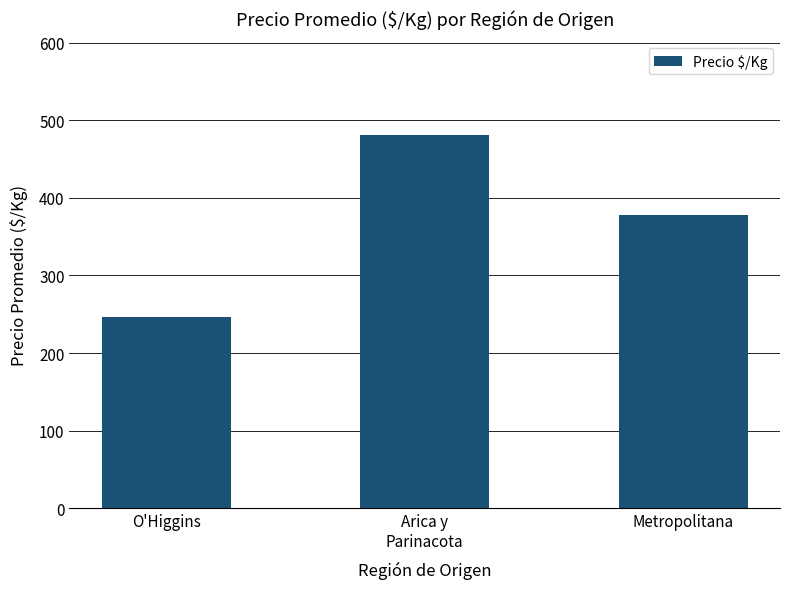

What is the value of the 3rd bar from the left?

377.9